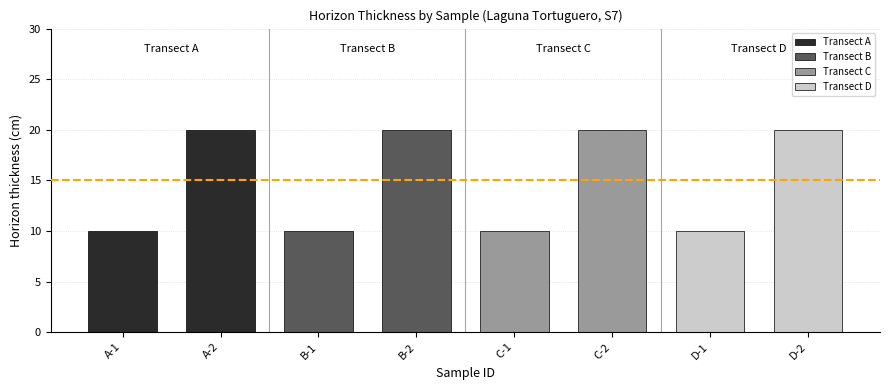

The value at B-1 is 10. True or false?

True